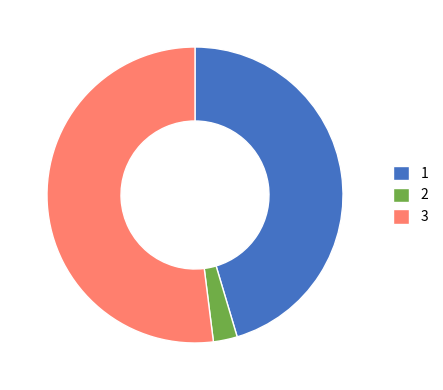

Combined, do 3 and 2 account for over 50%?

Yes